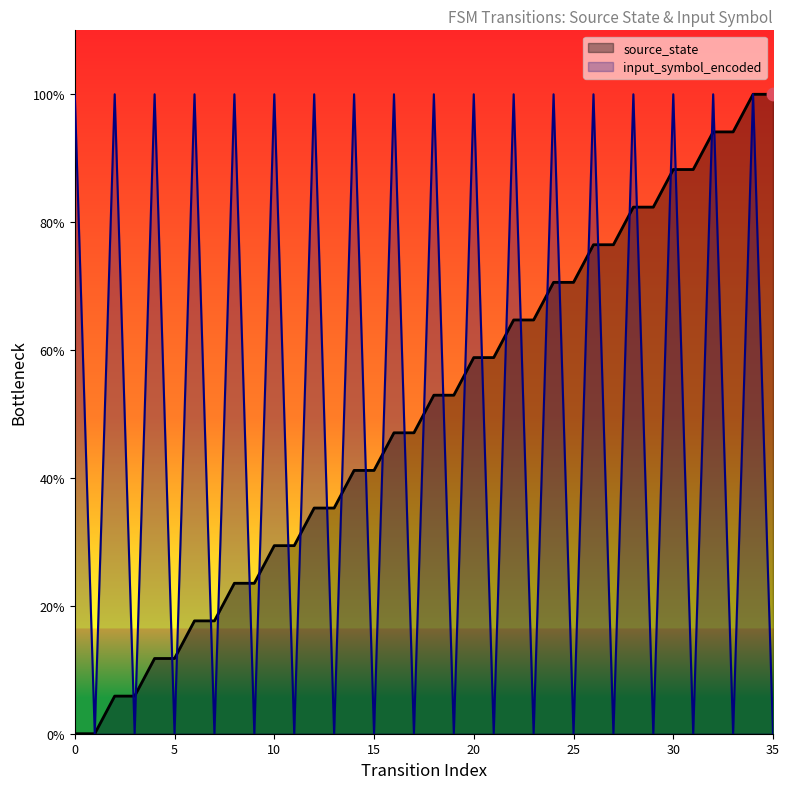

Which series has the largest Y range (max minus min)?

source_state